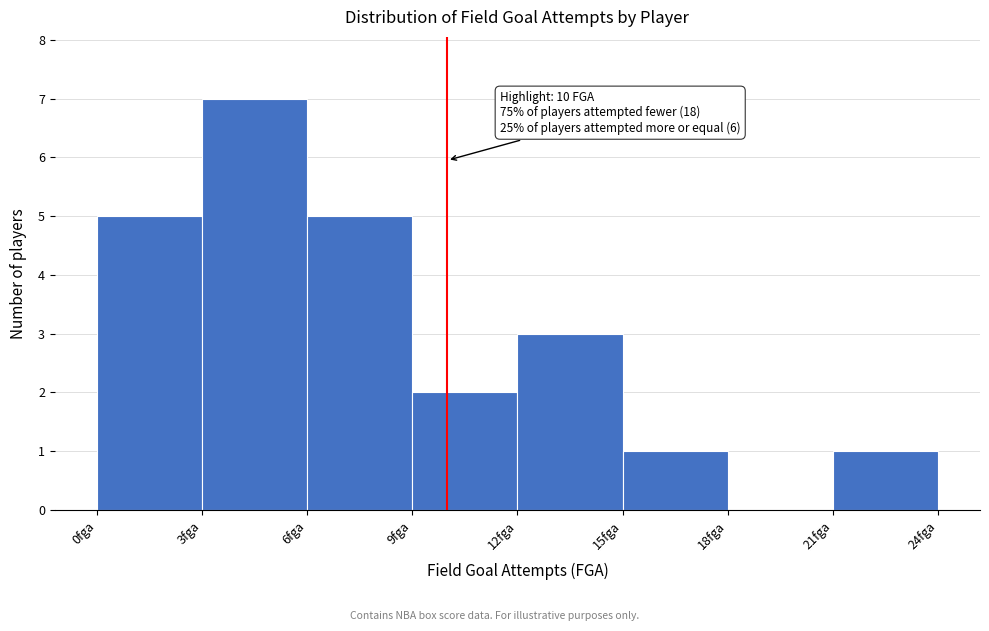

Over which range of the x-axis is the bar tallest?

3 to 6